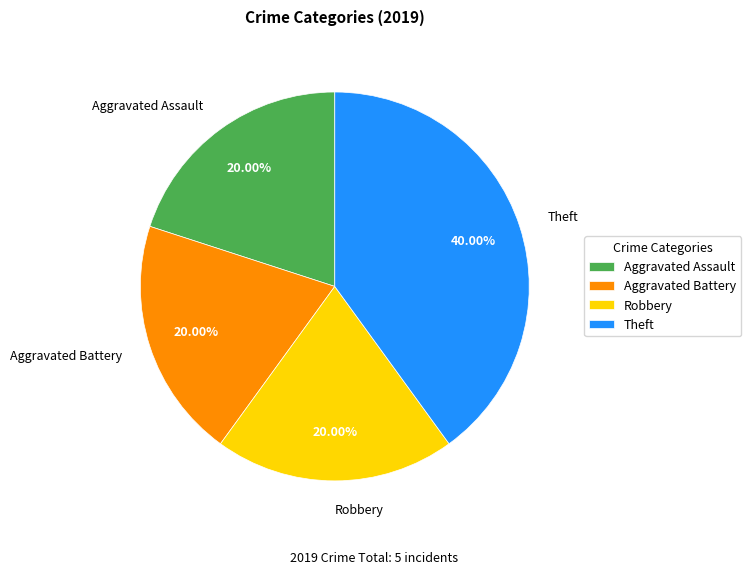

Which has a higher value, Aggravated Battery or Theft?

Theft